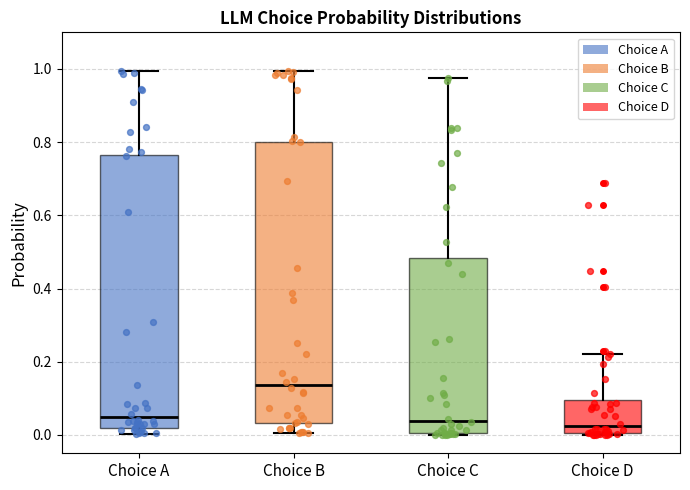

Which box's median line is the highest?

Choice B